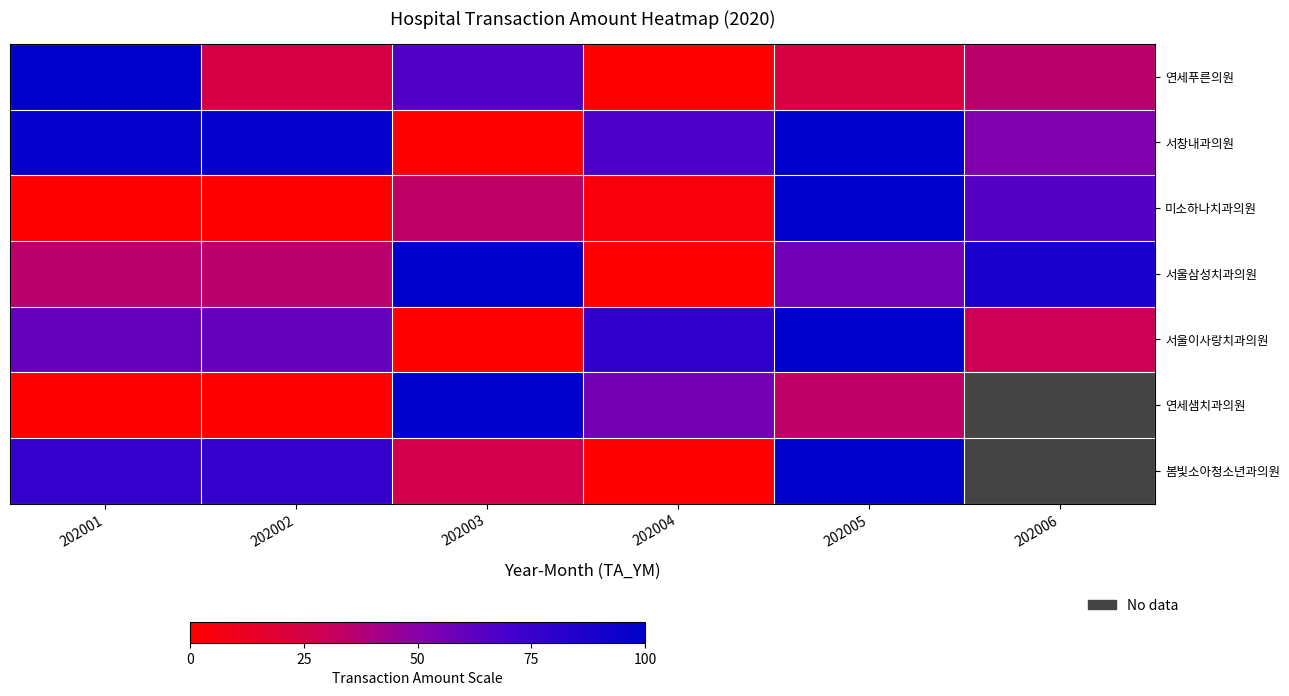

List the labels in order of 연세샘치과의원 value, largest first.

202003, 202004, 202005, 202006, 202001, 202002